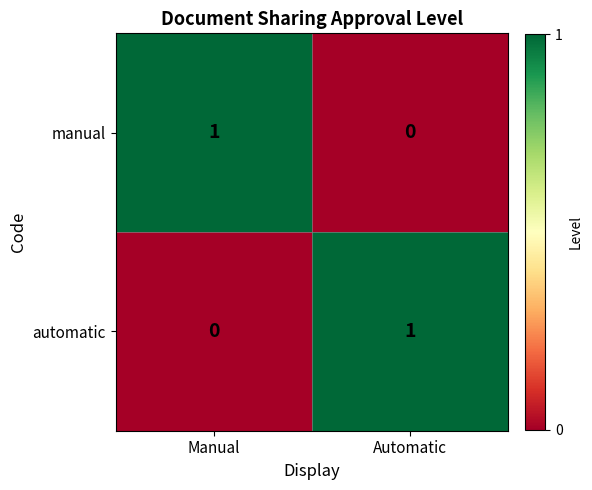

Where is automatic nearest to the value 0?

Manual